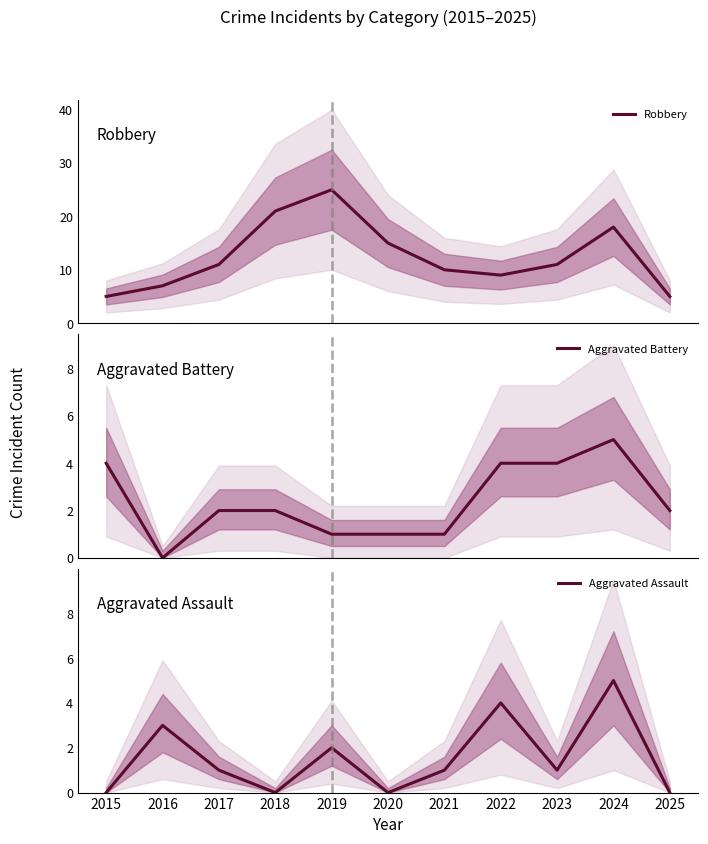

True or false: Aggravated Assault has more than 1 interior local peaks.

True